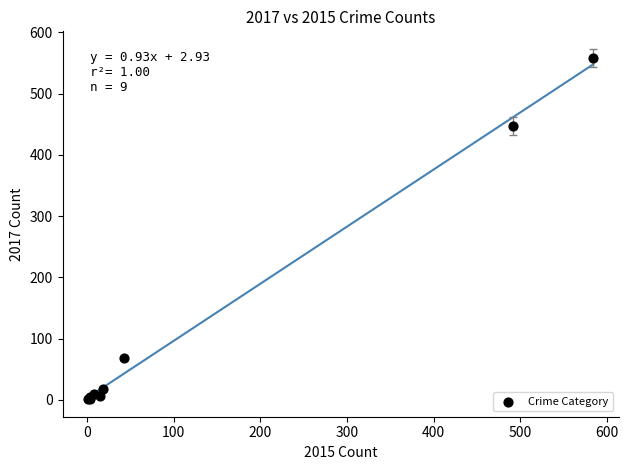

What Y value in the scatter plot is closest to 279?

447